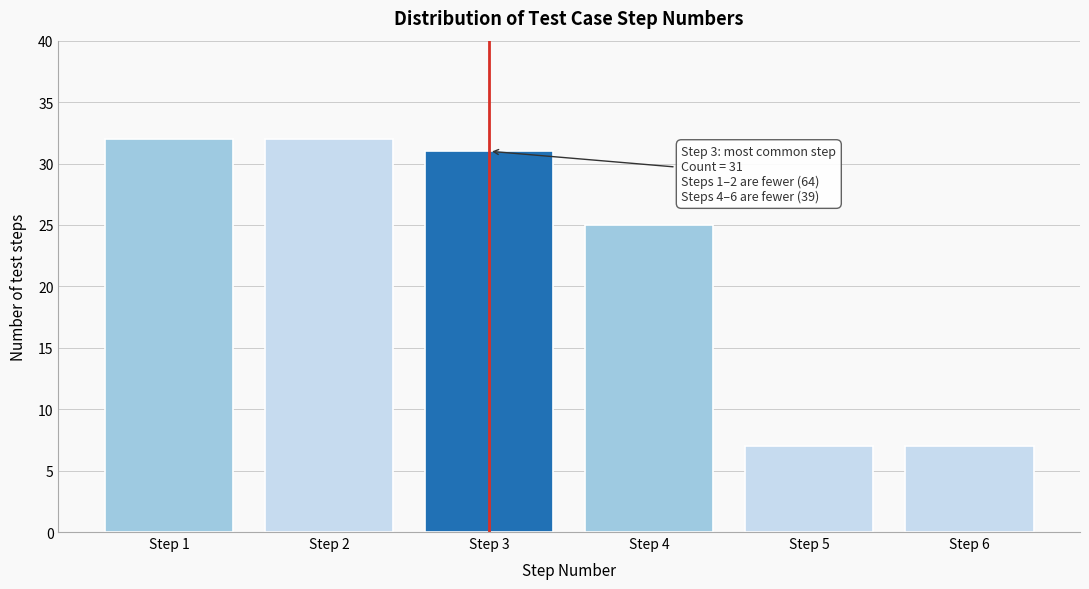

Reading left to right, transcribe all the data shown in this chart.

32	32	31	25	7	7